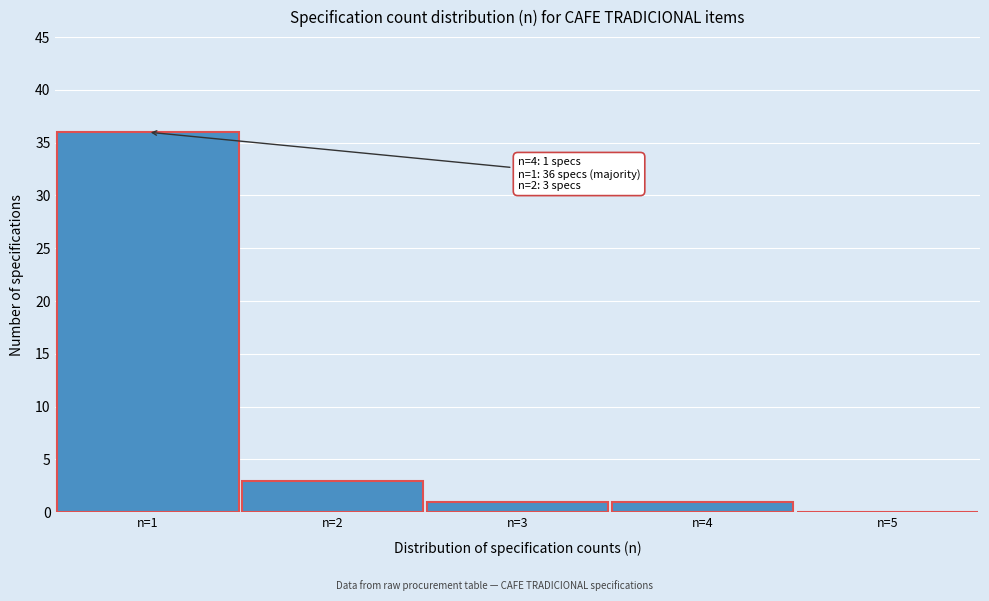

Which range on the x-axis has the tallest bar?

0.5 to 1.5